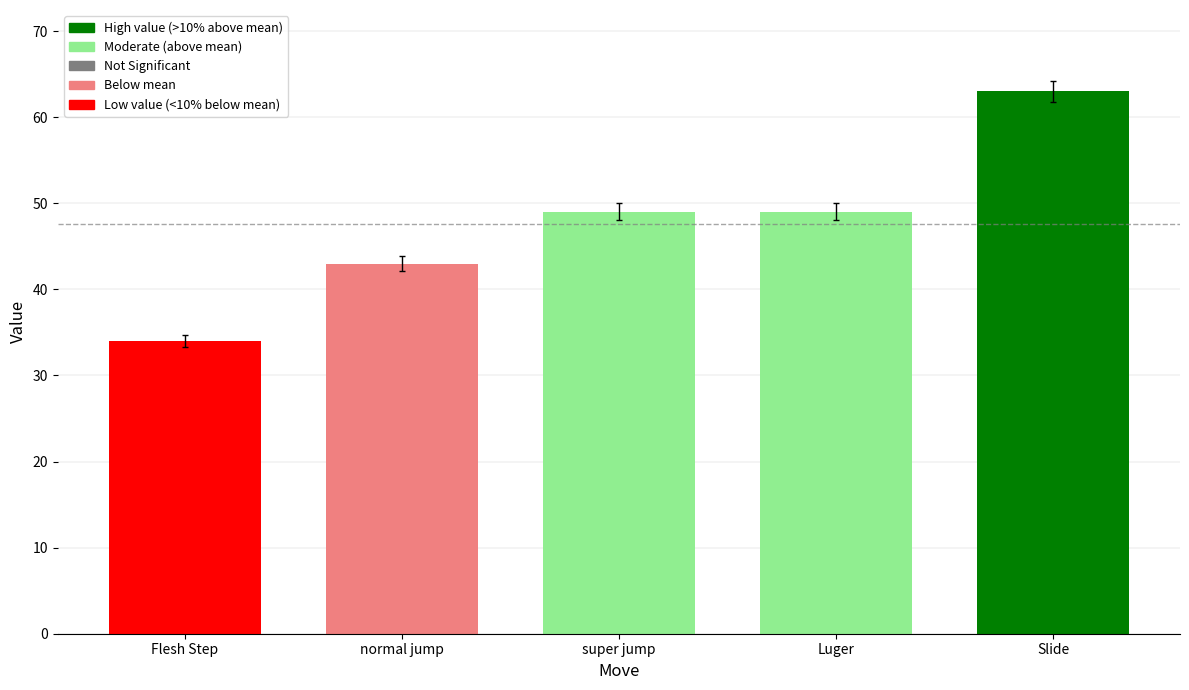

Reading right to left, extract all data points from this chart.

Slide=63	Luger=49	super jump=49	normal jump=43	Flesh Step=34